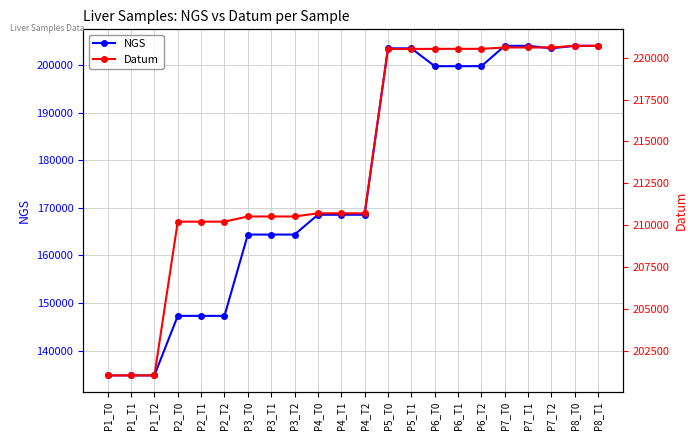

How many lines are shown in the chart?

2